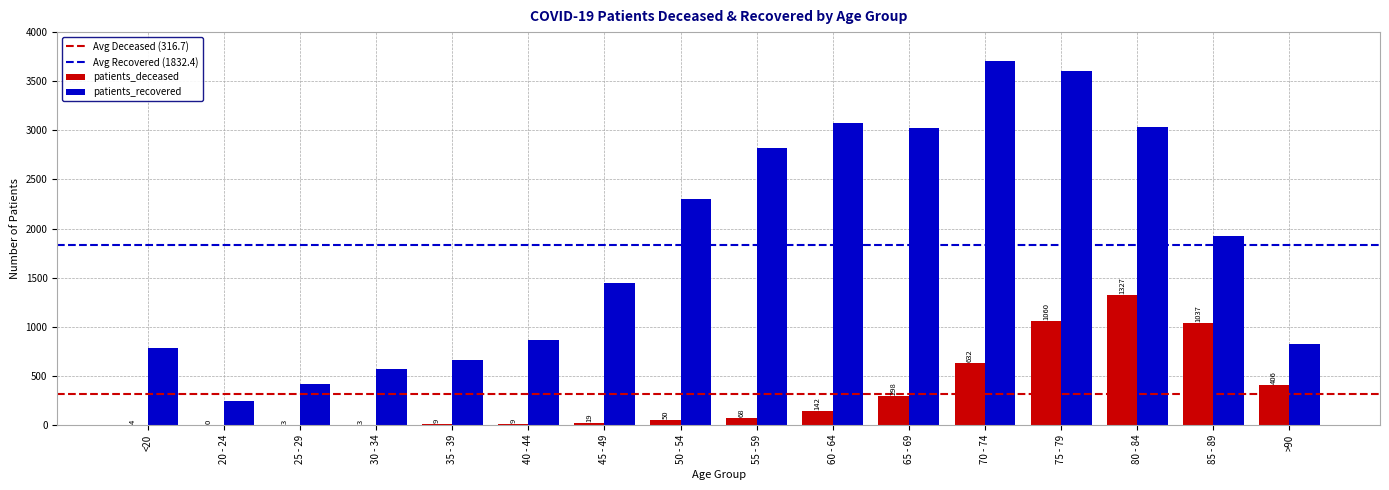

True or false: patients_recovered has a value of 1444 at 45 - 49.

True